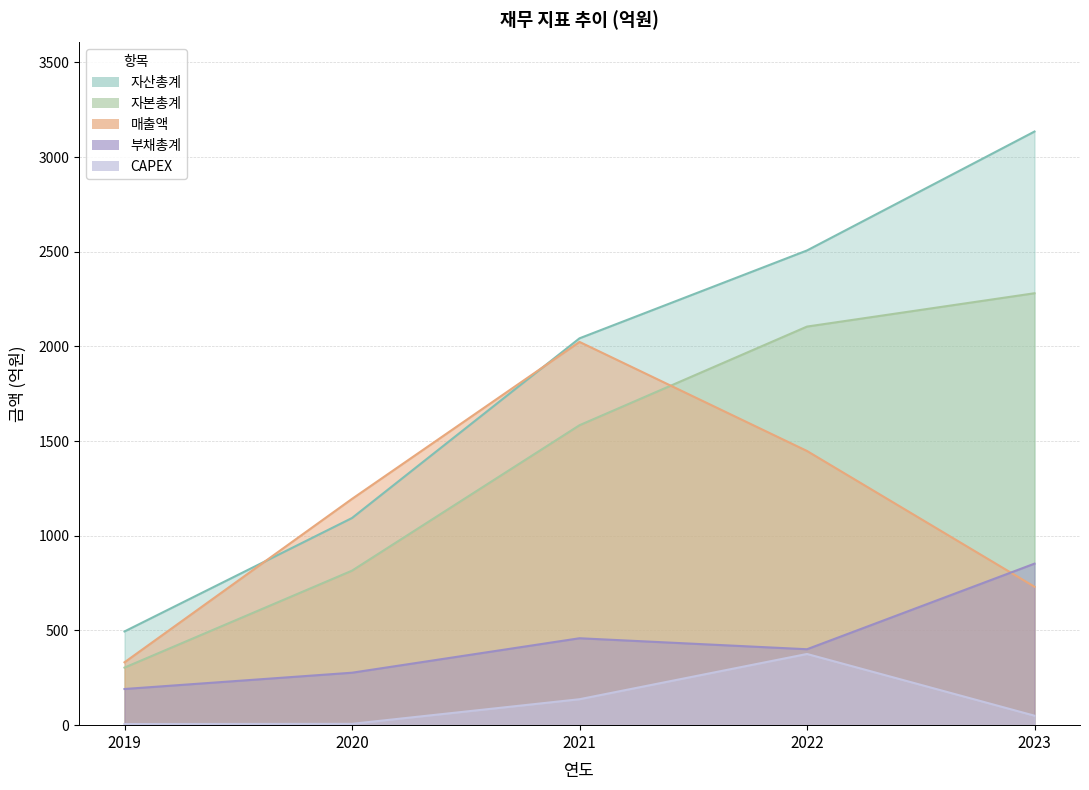

True or false: 자산총계 has more than 0 points higher than both neighbors.

False